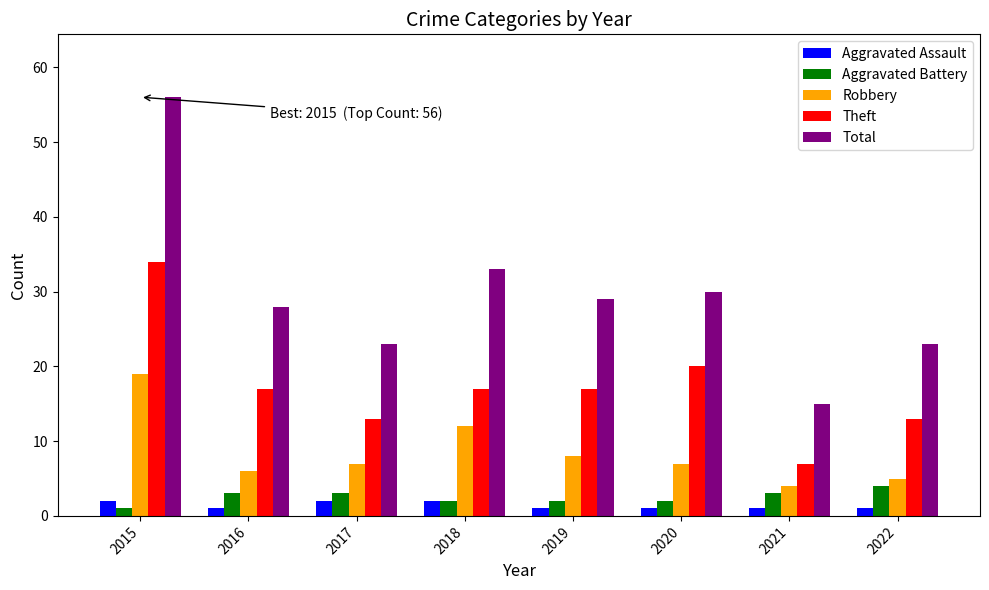

Reading left to right, transcribe all the data shown in this chart.

Aggravated Assault: 2015=2	2016=1	2017=2	2018=2	2019=1	2020=1	2021=1	2022=1
Aggravated Battery: 2015=1	2016=3	2017=3	2018=2	2019=2	2020=2	2021=3	2022=4
Robbery: 2015=19	2016=6	2017=7	2018=12	2019=8	2020=7	2021=4	2022=5
Theft: 2015=34	2016=17	2017=13	2018=17	2019=17	2020=20	2021=7	2022=13
Total: 2015=56	2016=28	2017=23	2018=33	2019=29	2020=30	2021=15	2022=23